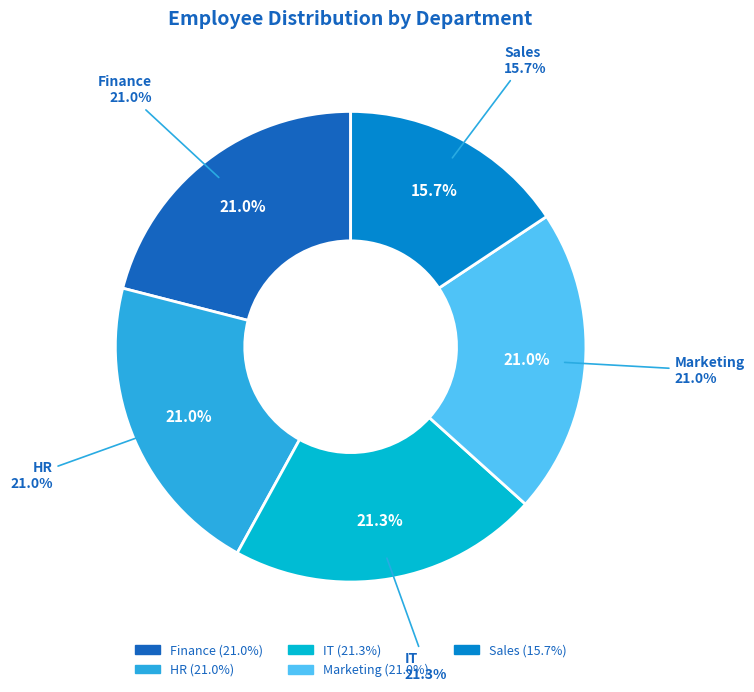

How many slices are in this pie chart?

5